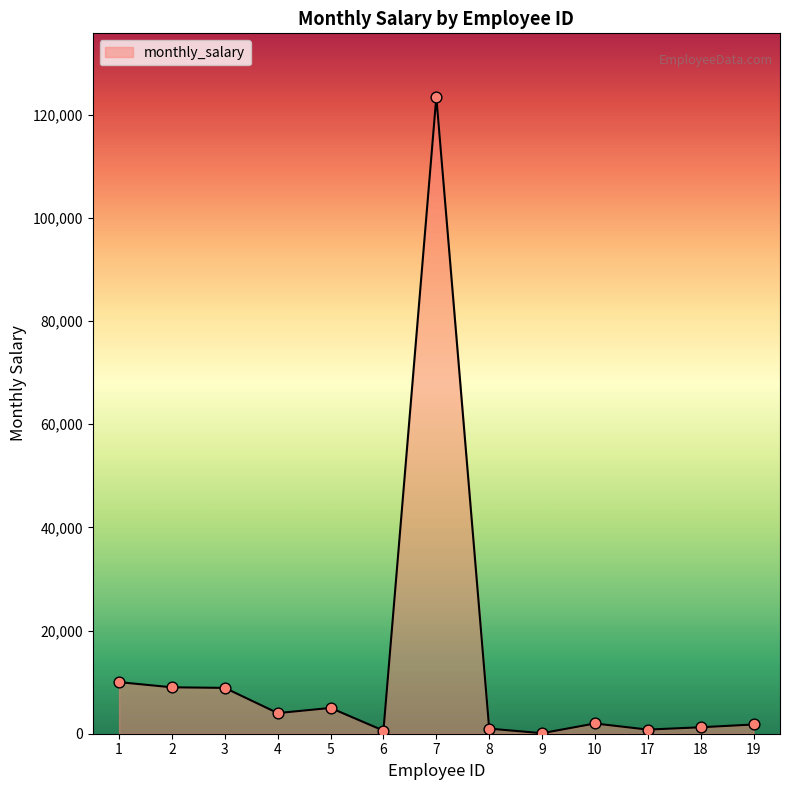

Is it true that the value at 2 is 13819?

False